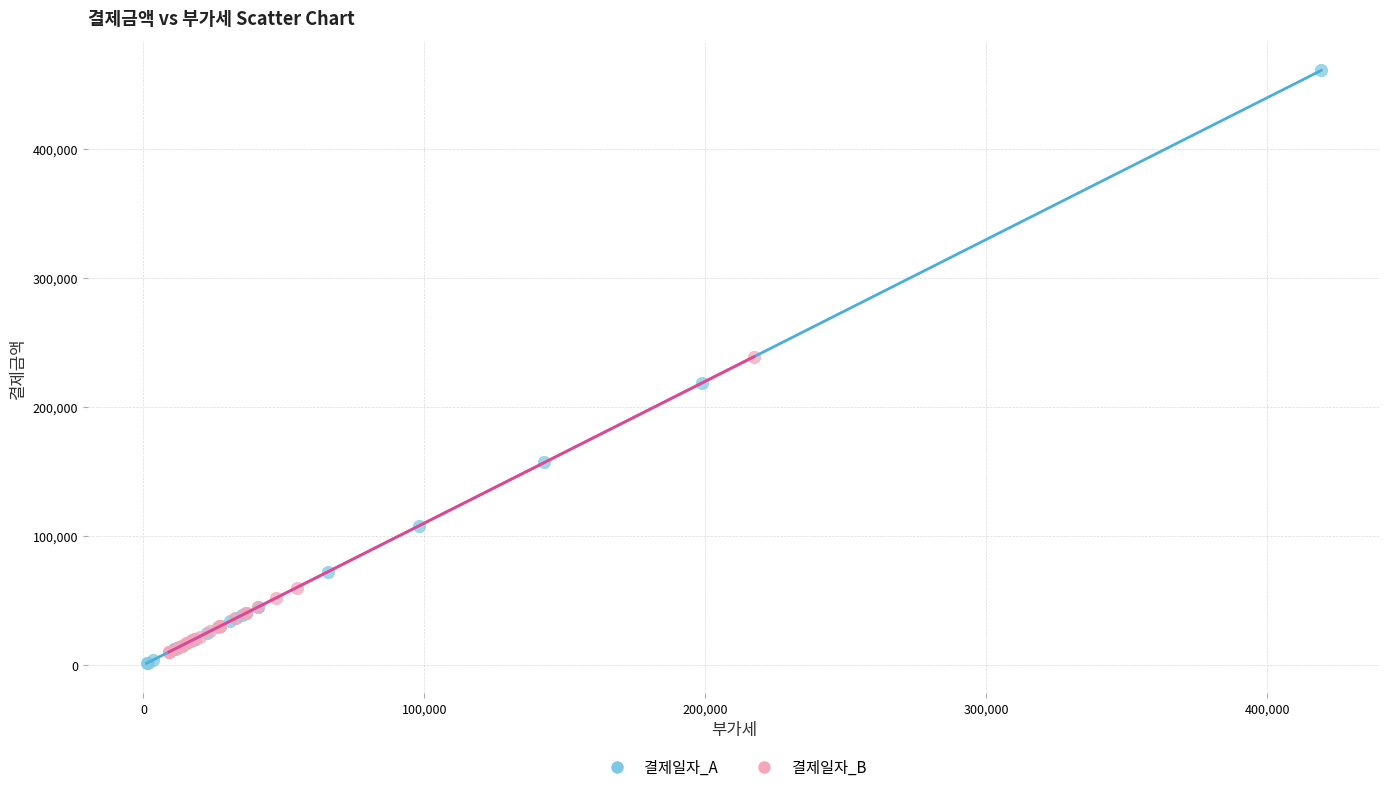

Which series has the largest Y range (max minus min)?

결제일자_A